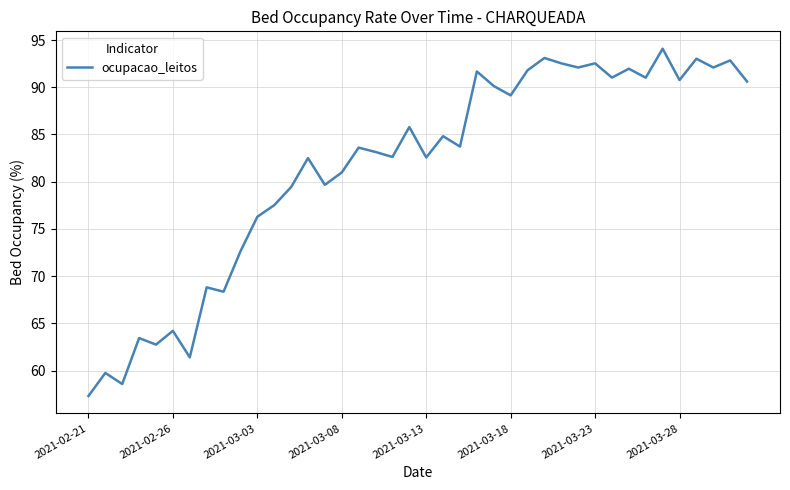

What is the smallest value displayed?

57.3